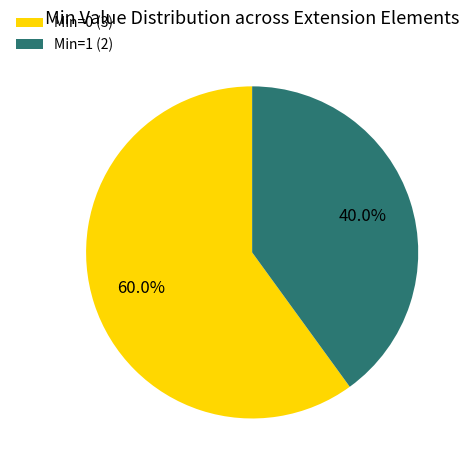

Approximately how many times larger is the value at Min=0 (3) compared to Min=1 (2)?

1.5